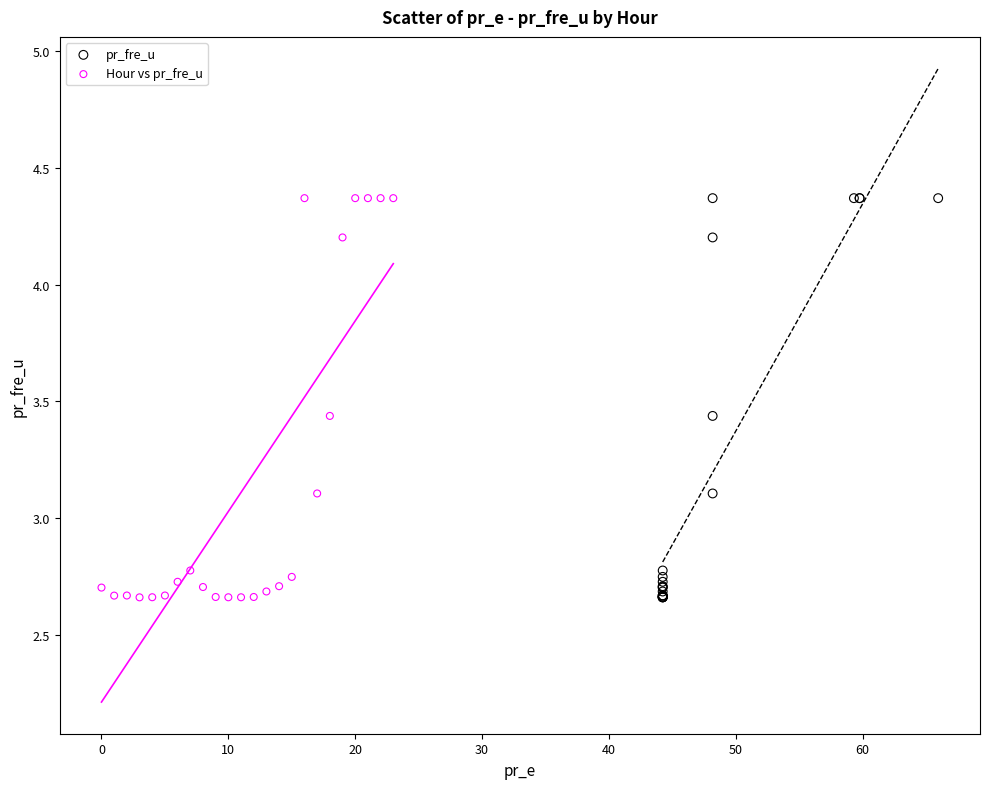

What are all the series names shown in the legend?

pr_fre_u, Hour vs pr_fre_u